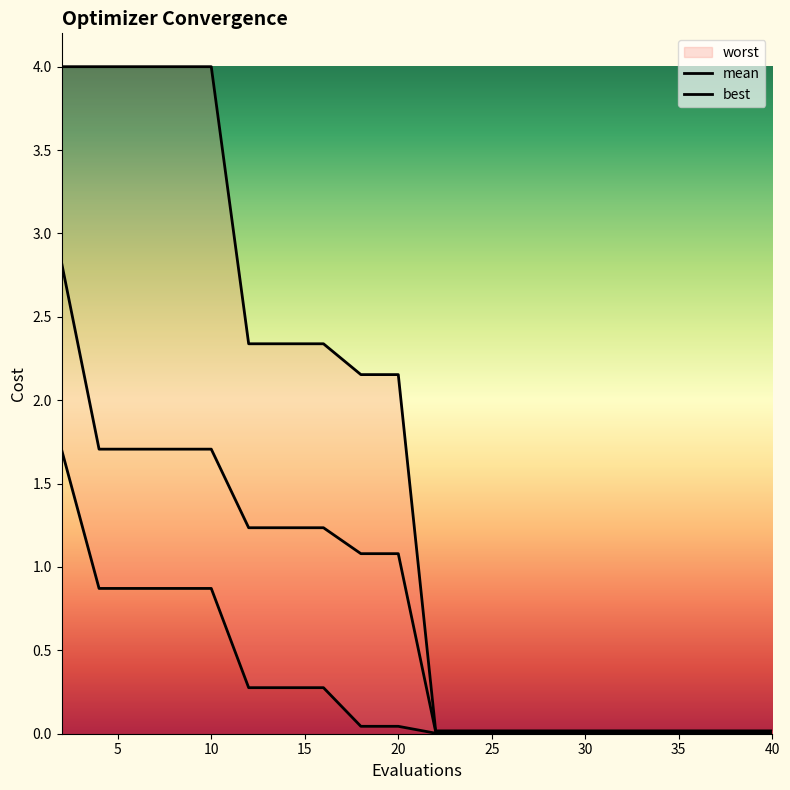

True or false: best and mean intersect in this chart.

False